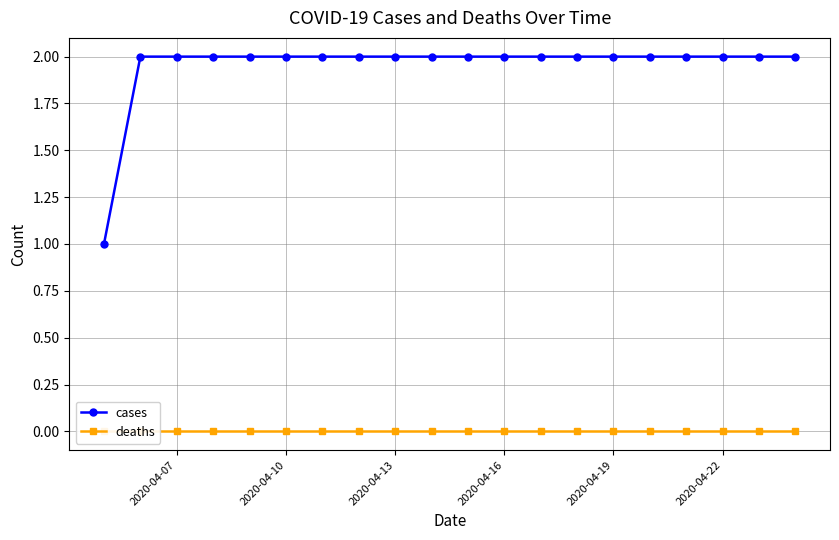

Which series has the largest total across all categories?

cases